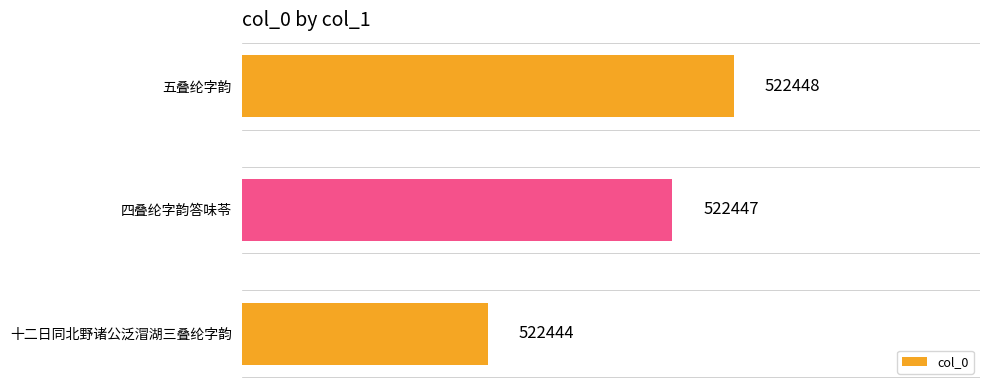

How many values are between 522444 and 522448?

3